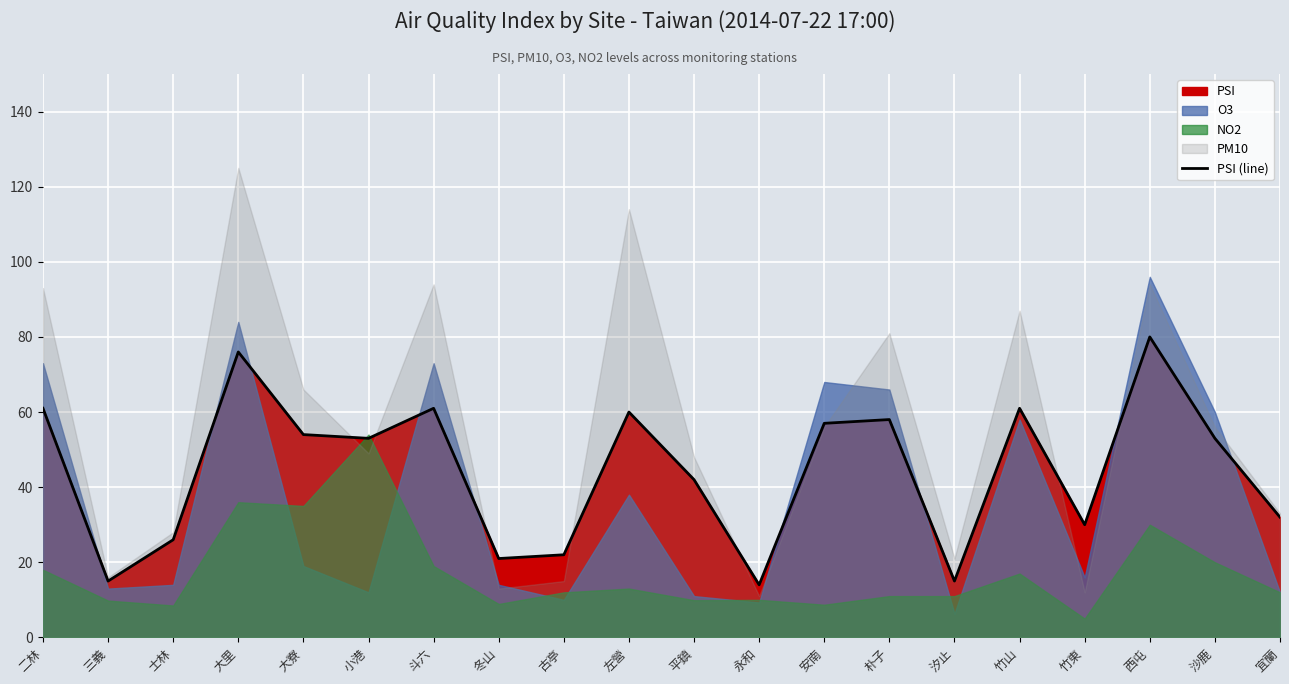

Rank the categories by value from highest to lowest.

西屯, 大里, 二林, 斗六, 竹山, 左營, 朴子, 安南, 大寮, 小港, 沙鹿, 平鎮, 宜蘭, 竹東, 士林, 古亭, 冬山, 三義, 汐止, 永和